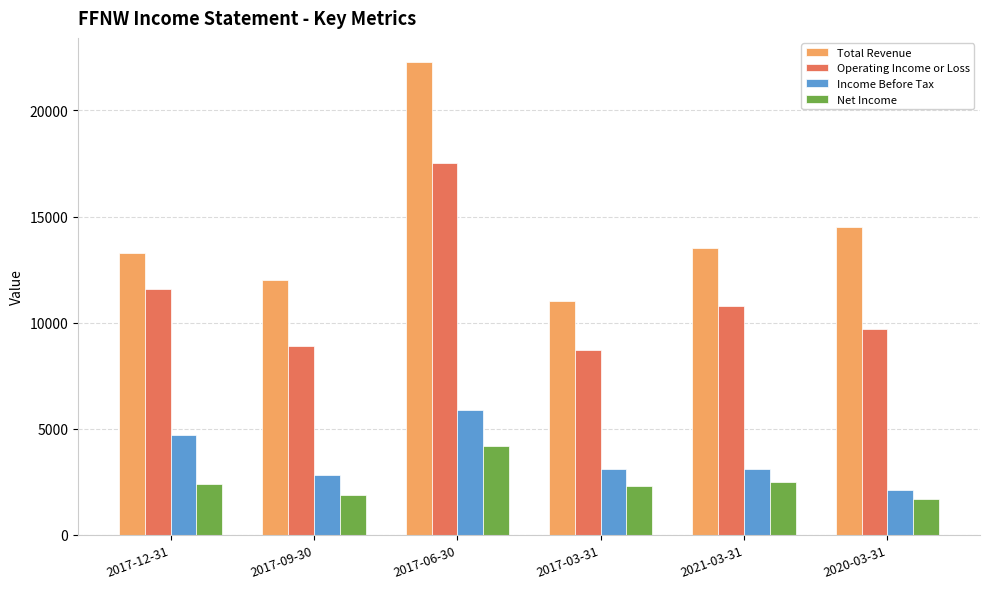

Reading left to right, list all the values displayed in this chart.

Total Revenue: 13300	12000	22300	11000	13500	14500
Operating Income or Loss: 11600	8900	17500	8700	10800	9700
Income Before Tax: 4700	2800	5900	3100	3100	2100
Net Income: 2400	1900	4200	2300	2500	1700